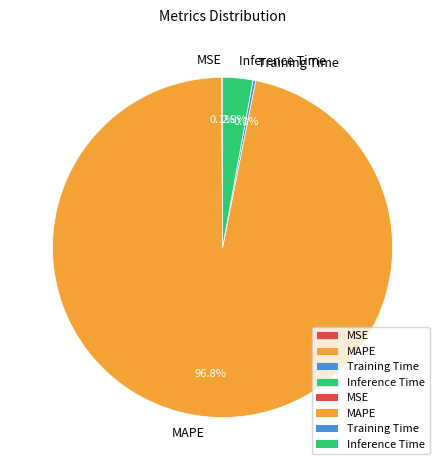

What is the largest slice in the pie chart?

MAPE